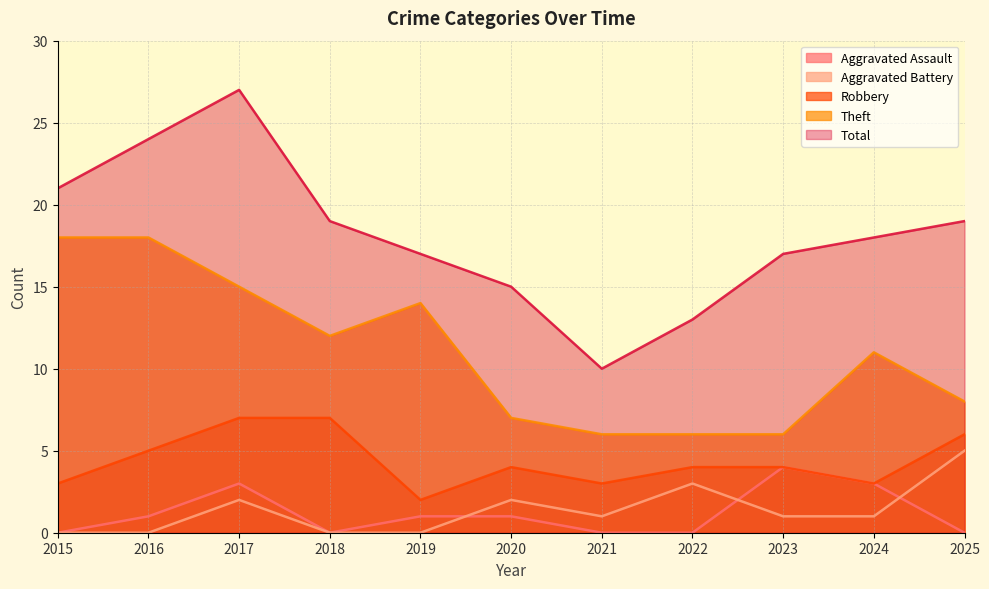

What value does the Theft series have at 2023, to the nearest 10?

10